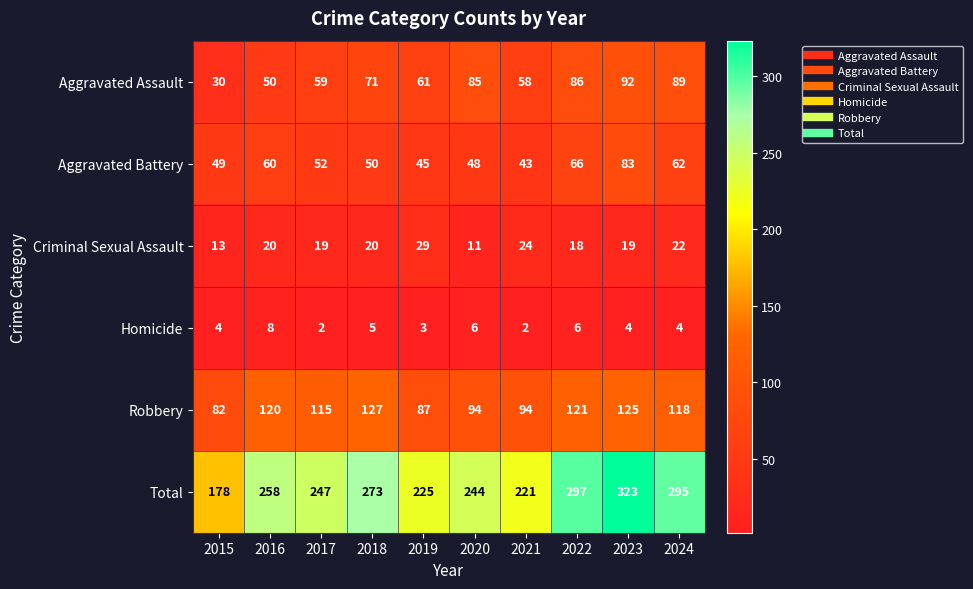

What is the difference between the Aggravated Assault values at 2021 and 2023?

34